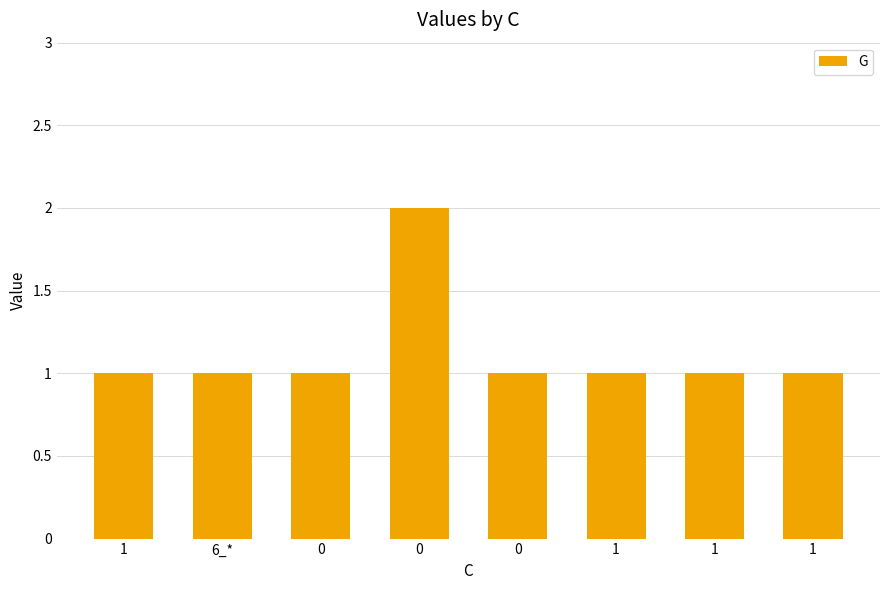

Rank the categories by value from lowest to highest.

1, 6_*, 0, 0, 1, 1, 1, 0